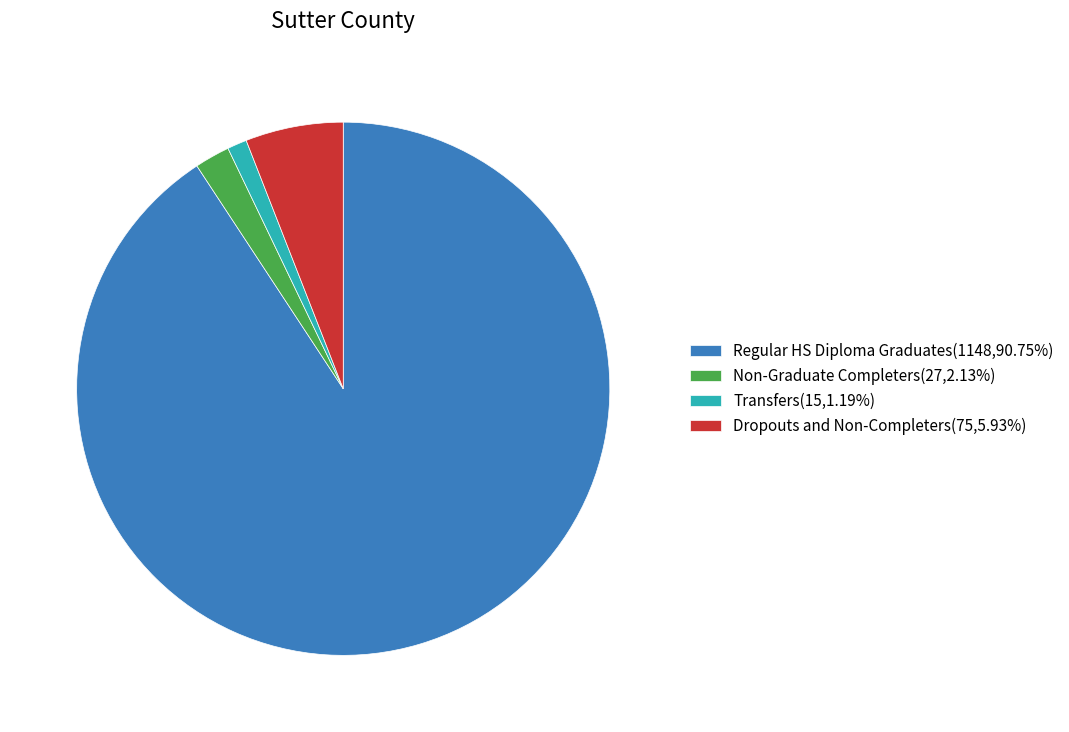

Is there a majority slice in this chart?

Yes